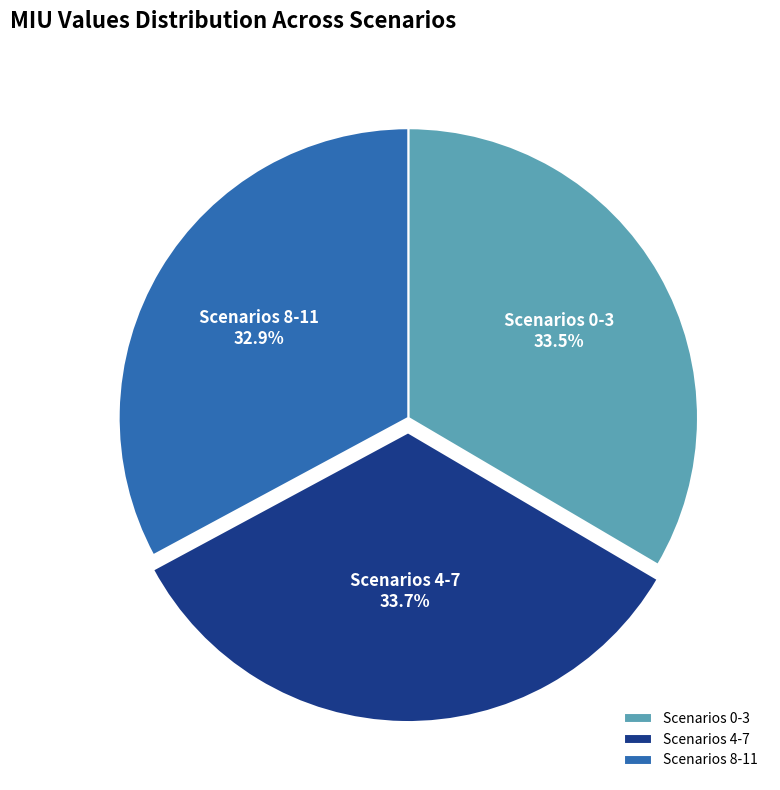

Between Scenarios 0-3 and Scenarios 8-11, which is larger?

Scenarios 0-3